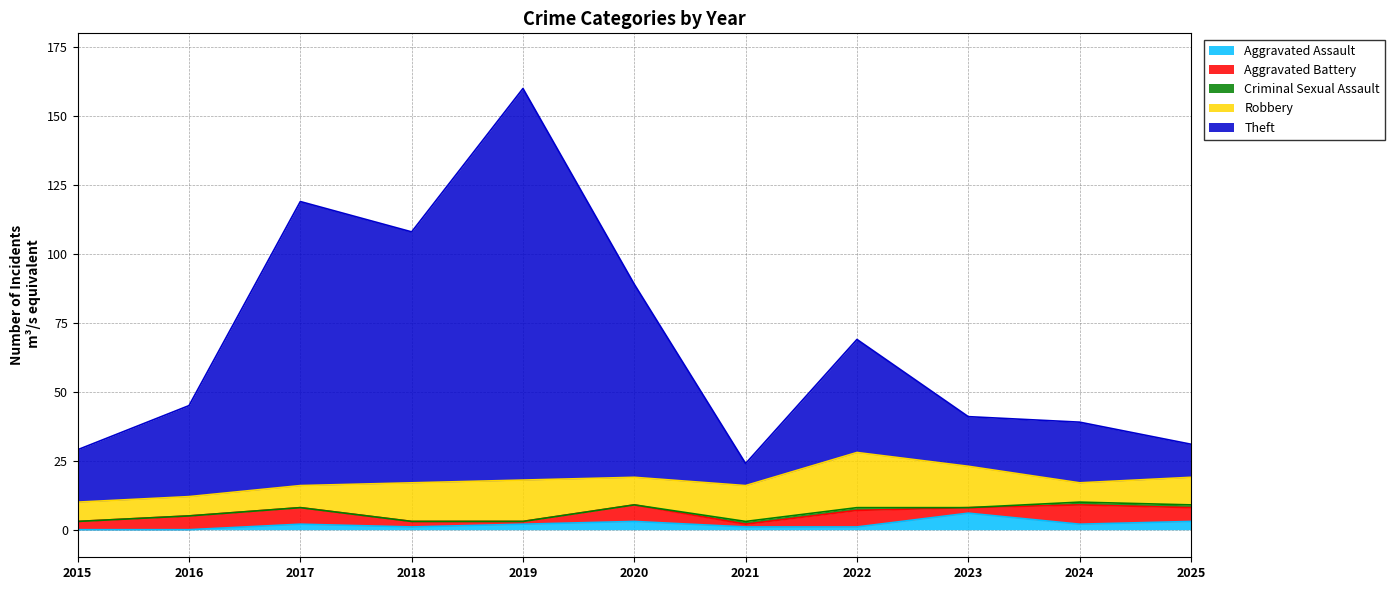

At which category does Robbery reach its first local valley?

2020